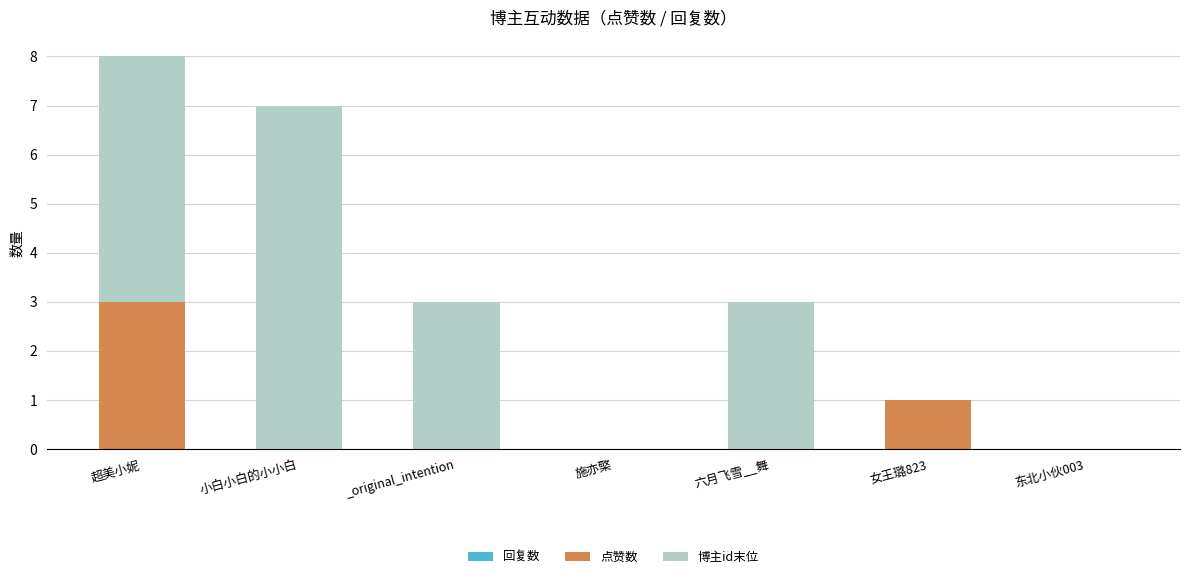

At which category is the sum across all series the highest?

超美小妮